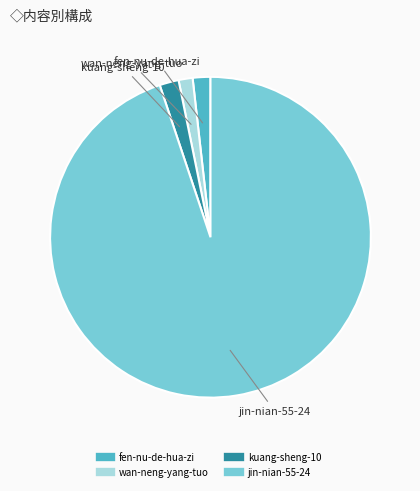

What is the ratio of the value at fen-nu-de-hua-zi to the value at kuang-sheng-10?

0.9